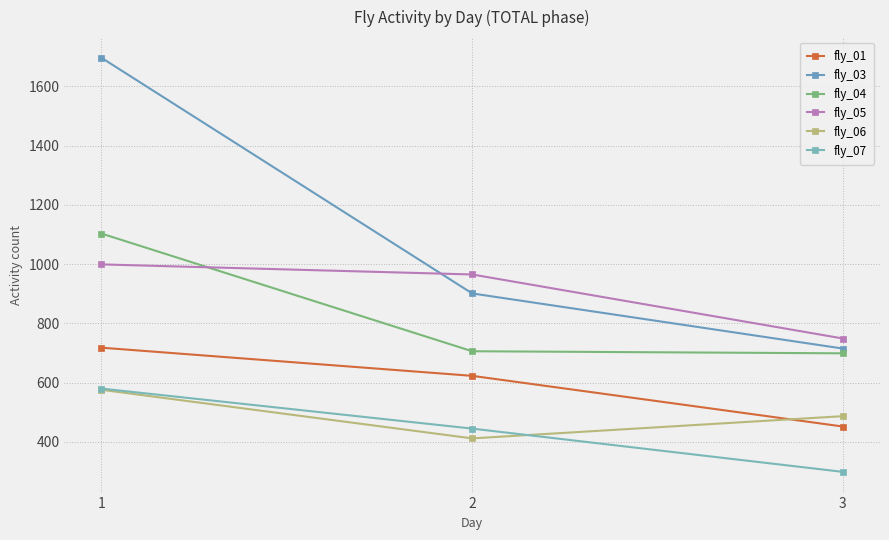

Rank the categories by fly_03 value from highest to lowest.

1, 2, 3